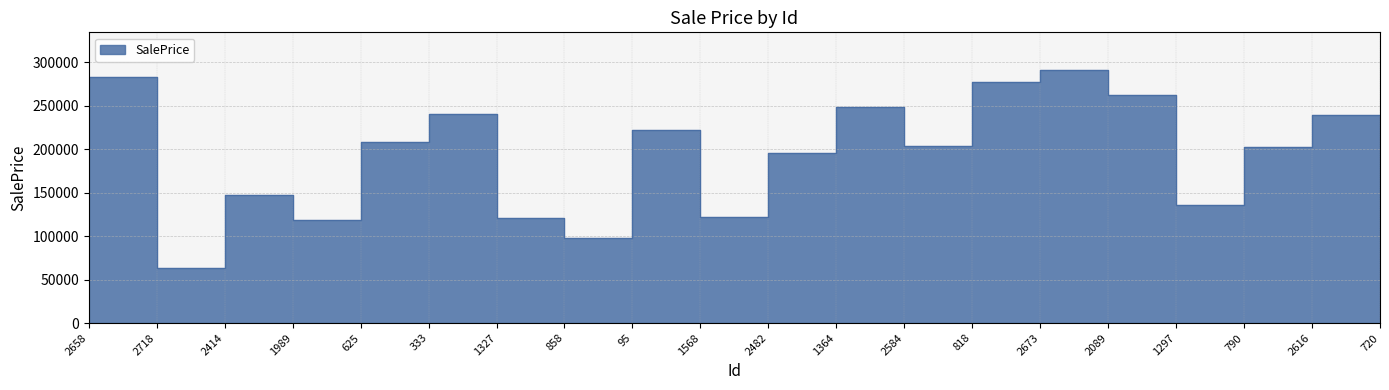

List the labels in order of value, smallest first.

2718, 858, 1989, 1327, 1568, 1297, 720, 2414, 2482, 790, 2584, 625, 95, 2616, 333, 1364, 2089, 818, 2658, 2673